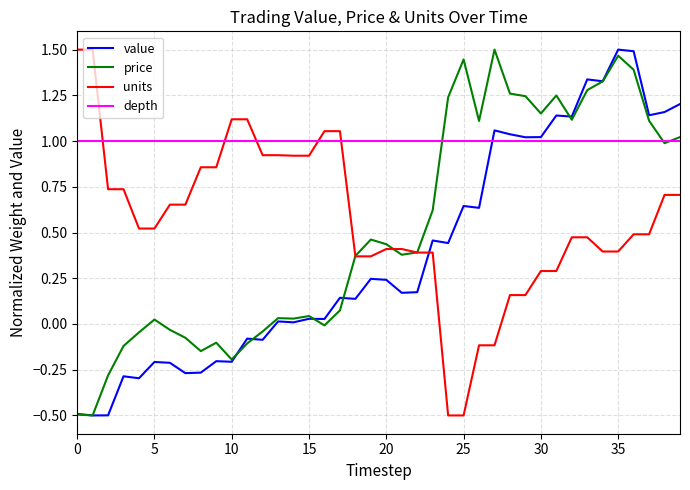

Which series ends up on top after the final intersection of value and units?

value